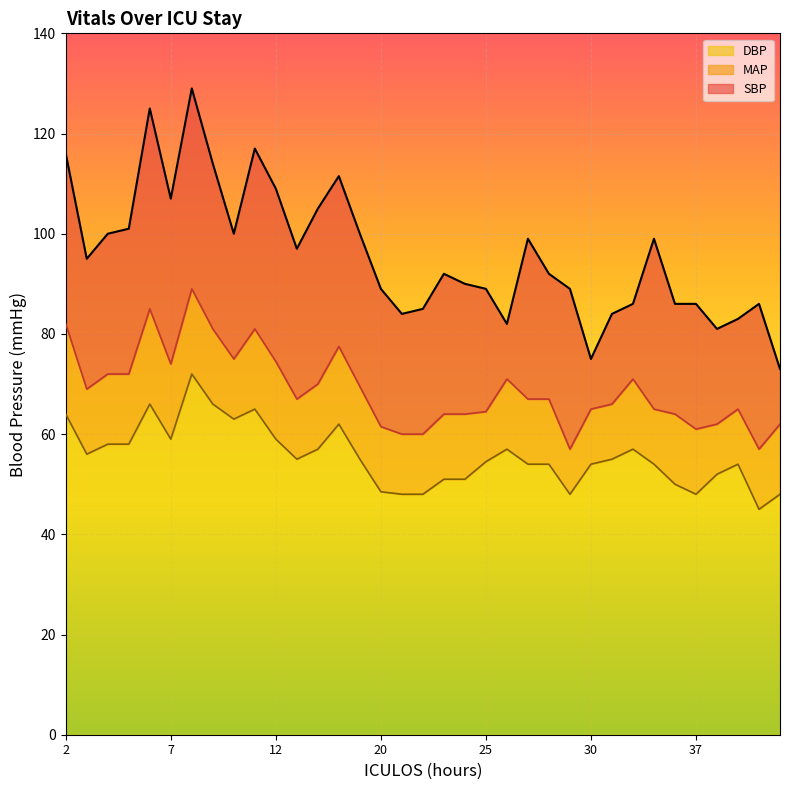

True or false: SBP has more than 1 interior local peaks.

True